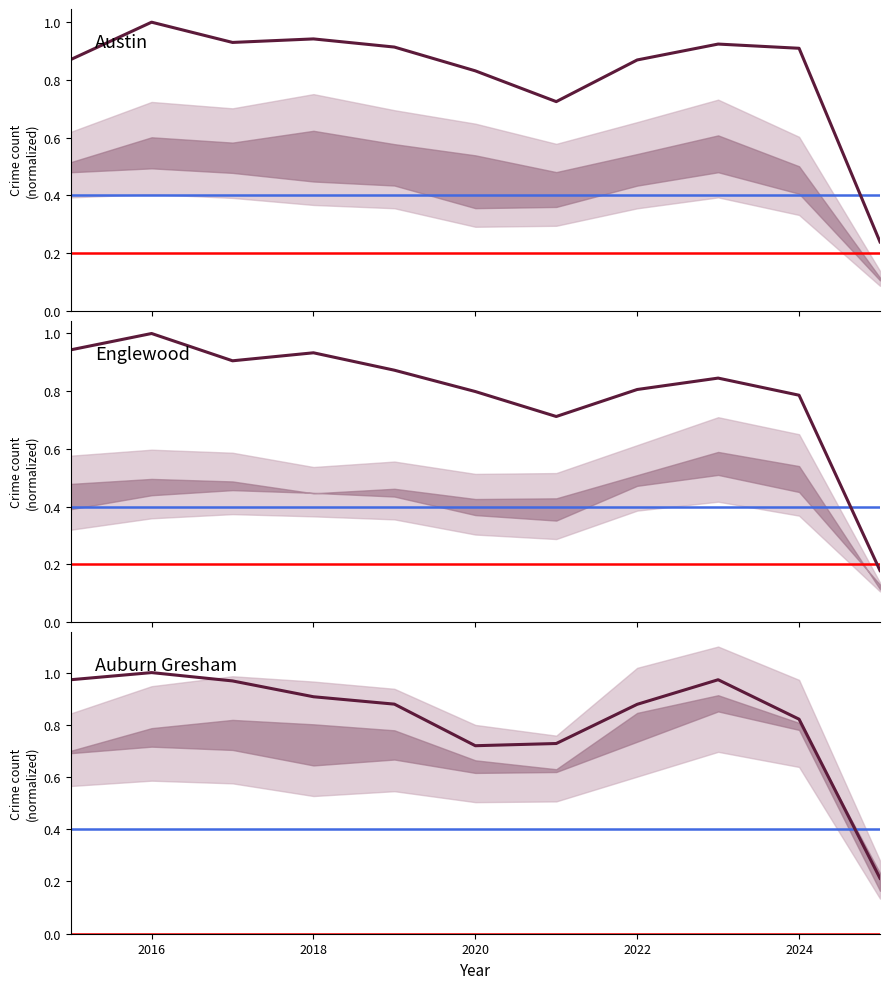

Between 2025 and 2015, which is larger?

2015